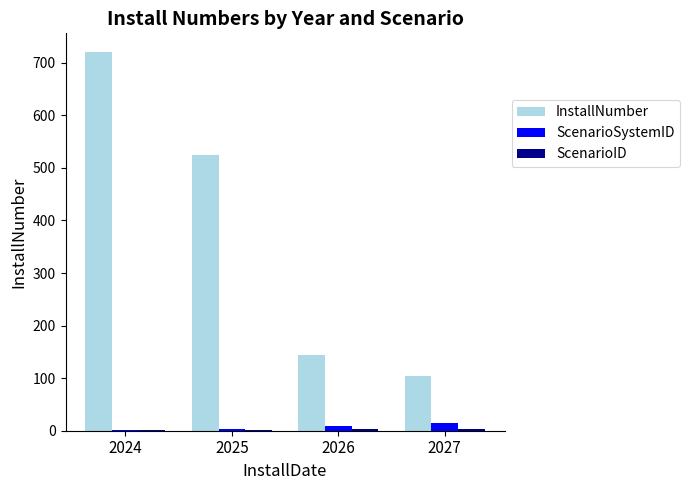

What is the maximum value shown in the chart?

720